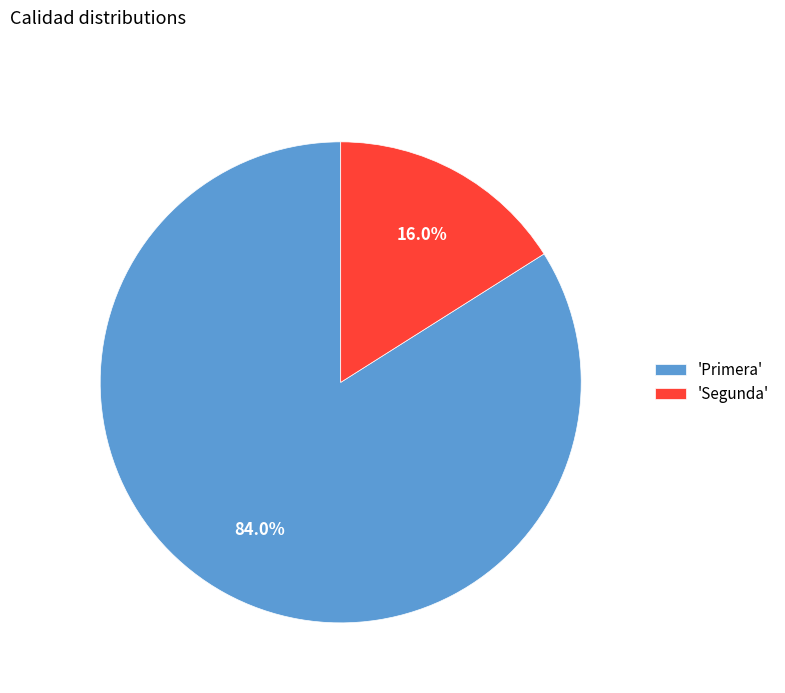

Does any single category account for the majority?

Yes